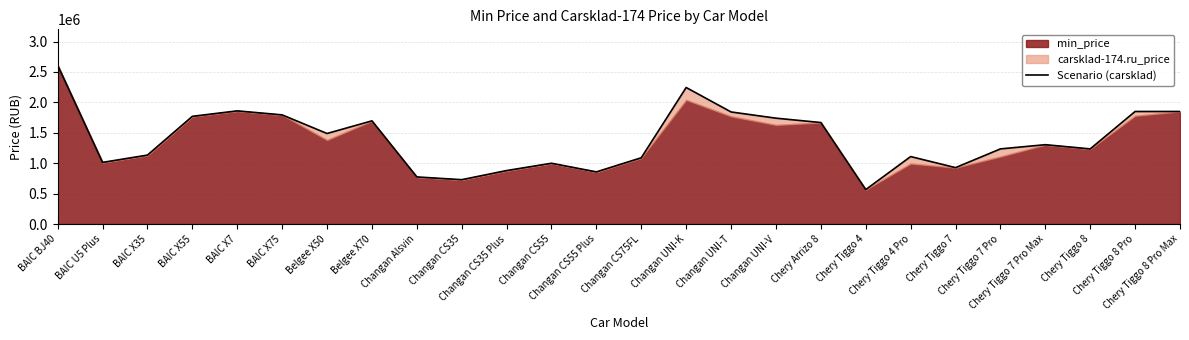

What is the change in value from BAIC X75 to Changan UNI-V?

-54060